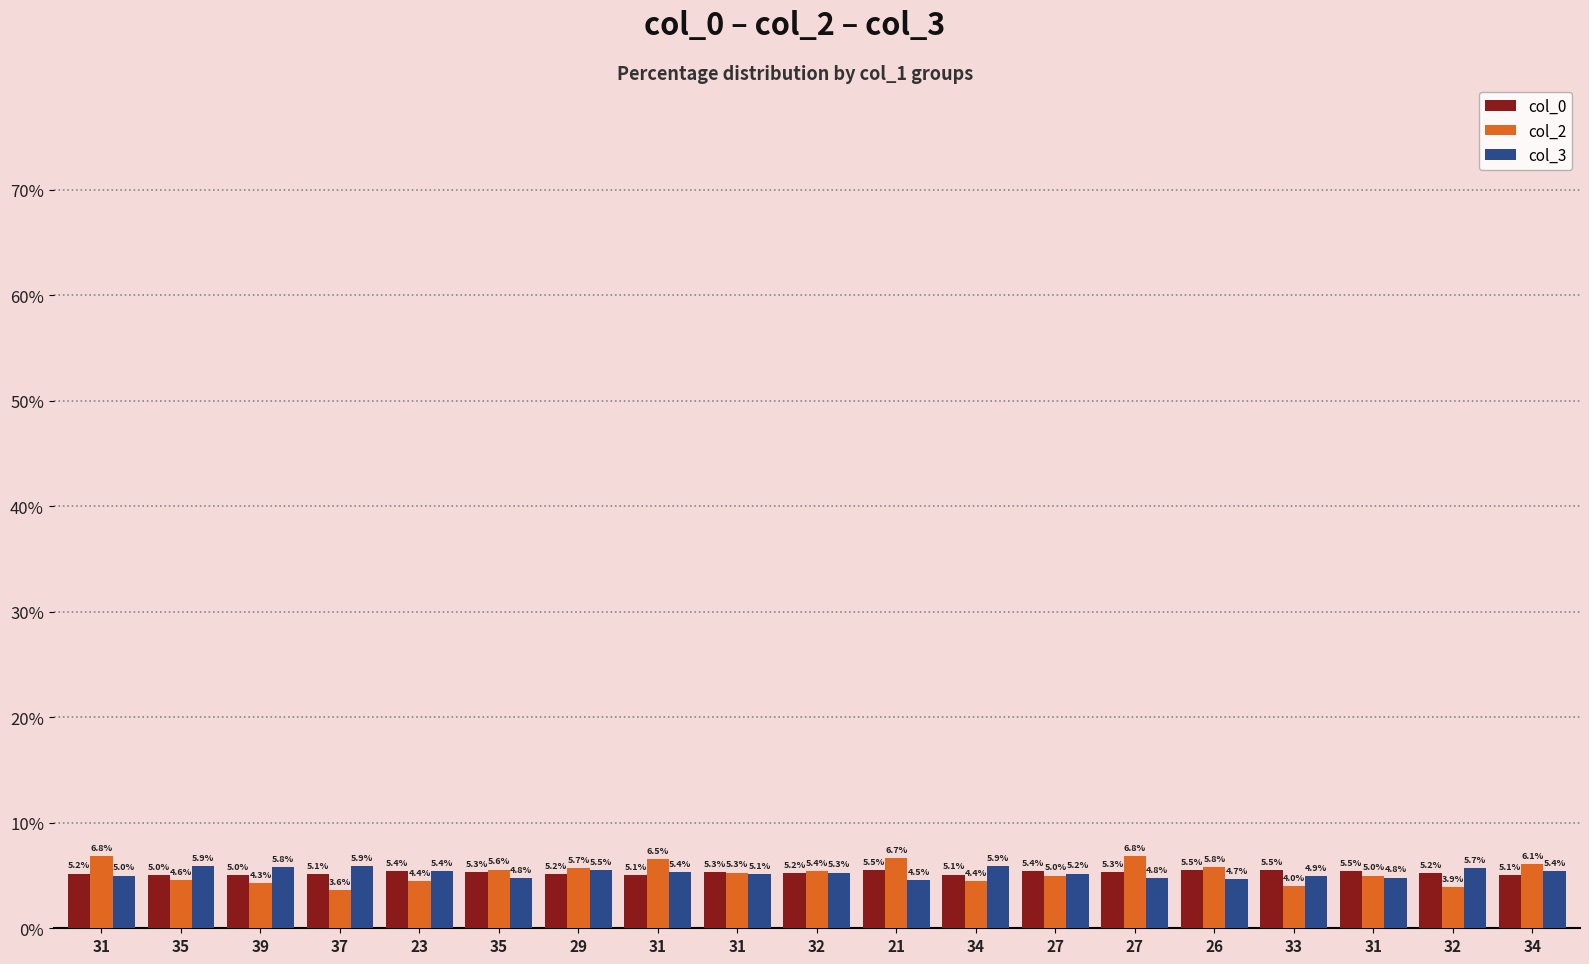

How many data points does each series have?

19